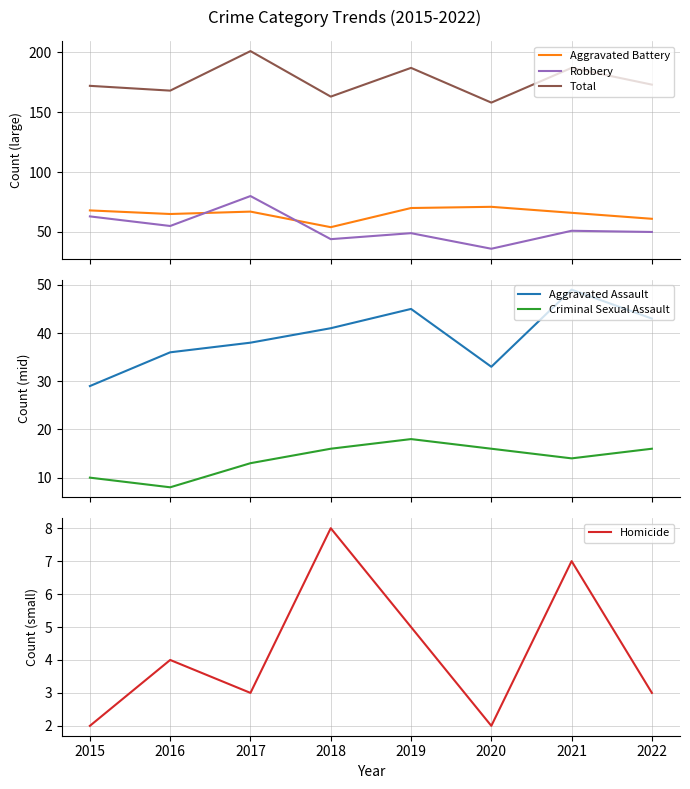

Where does the Criminal Sexual Assault series first go above 16?

2019